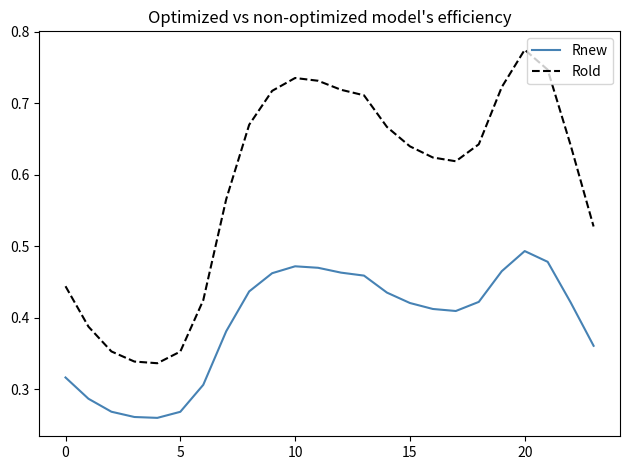

Which series has the largest total across all categories?

Rold